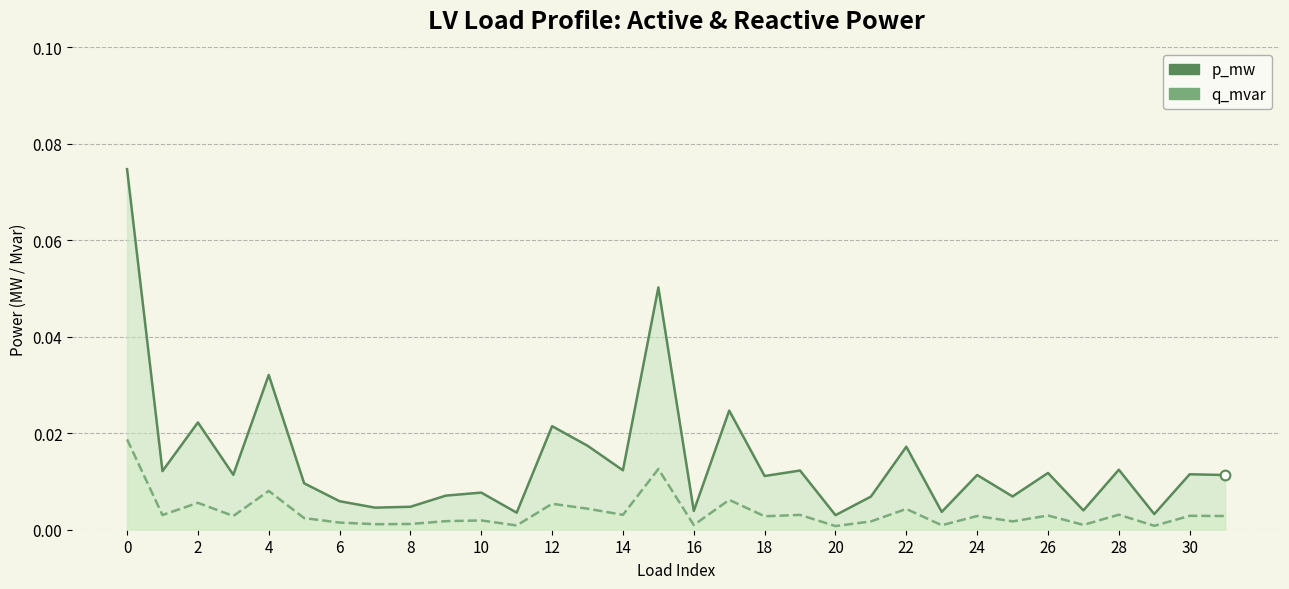

Which series has the largest range (max minus min)?

p_mw